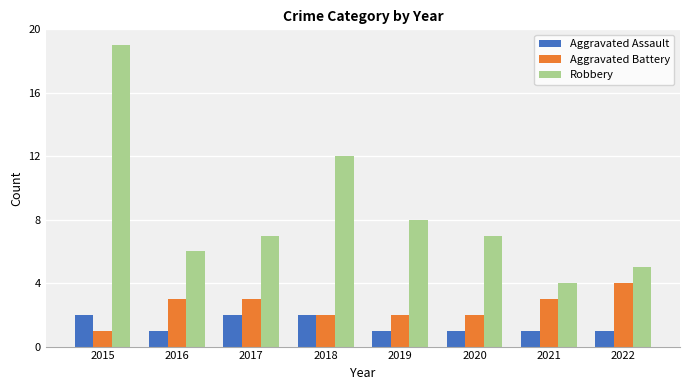

Is it true that Robbery equals 14 at 2019?

False